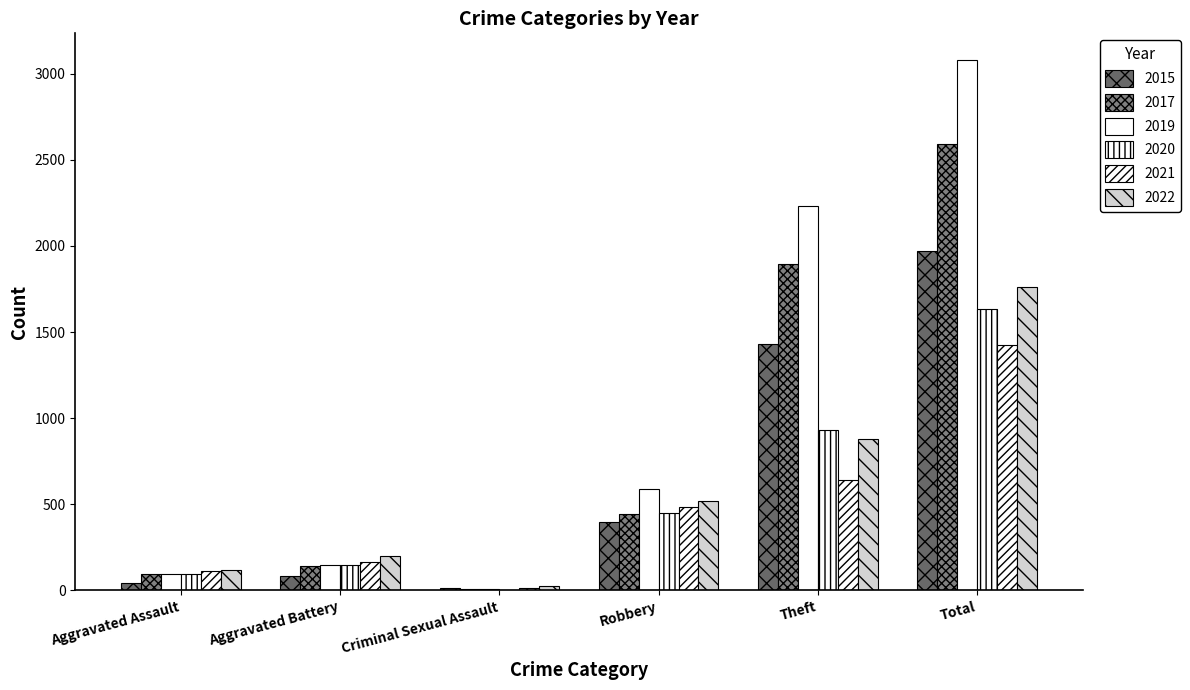

Are the bars horizontal?

No